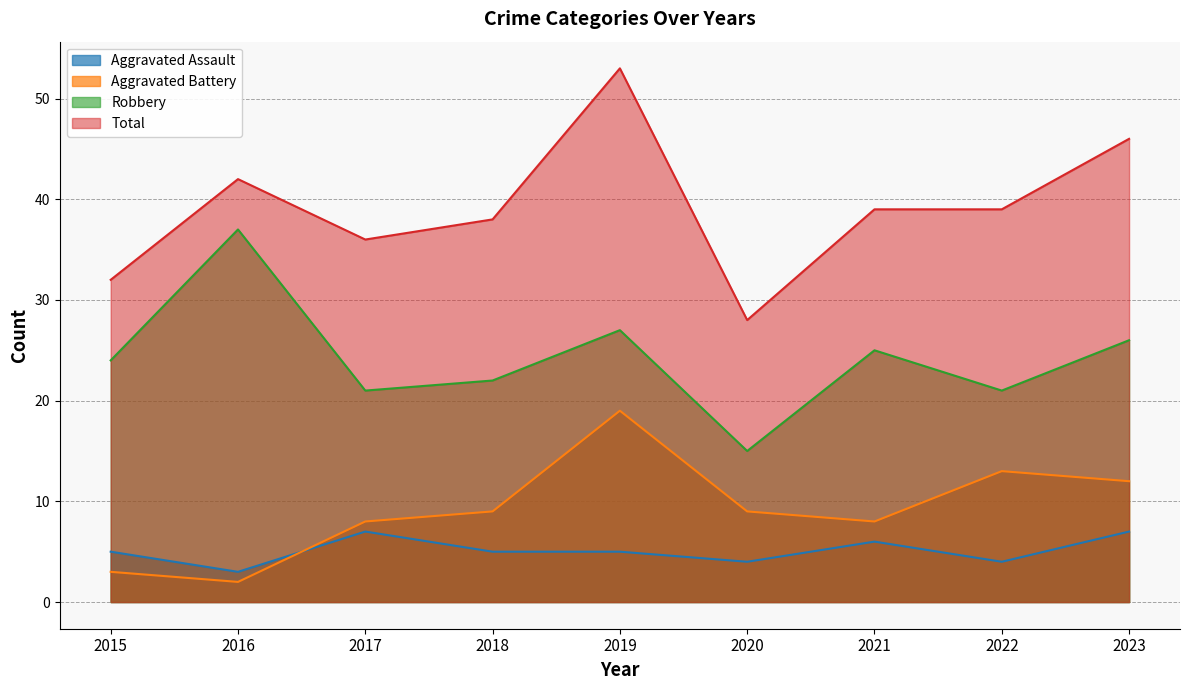

Which has a higher value, 2019 or 2022?

2019